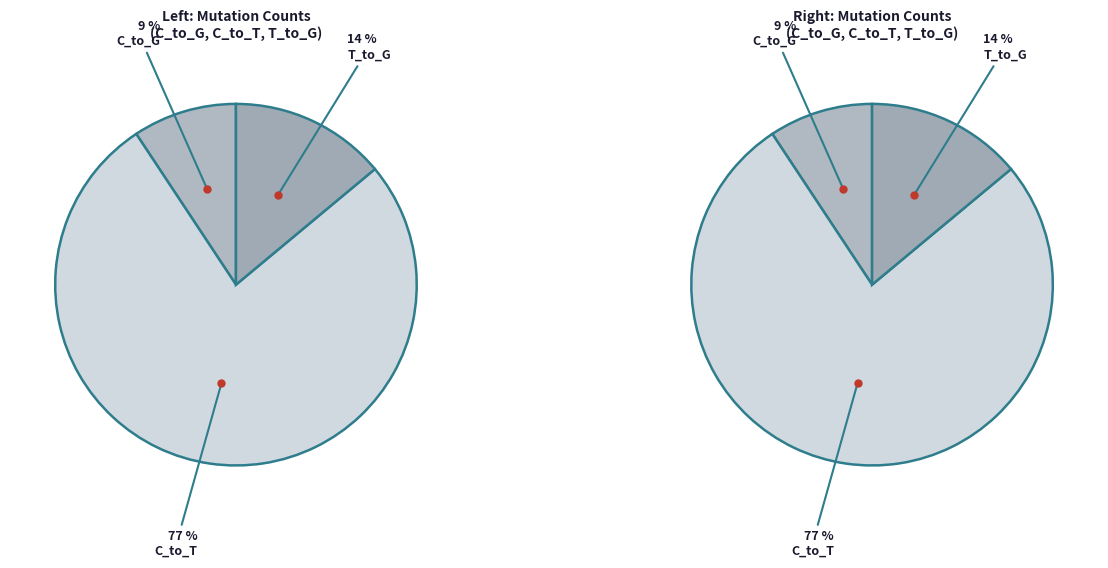

What is the total percentage of T_to_C and T_to_G?

14.0%